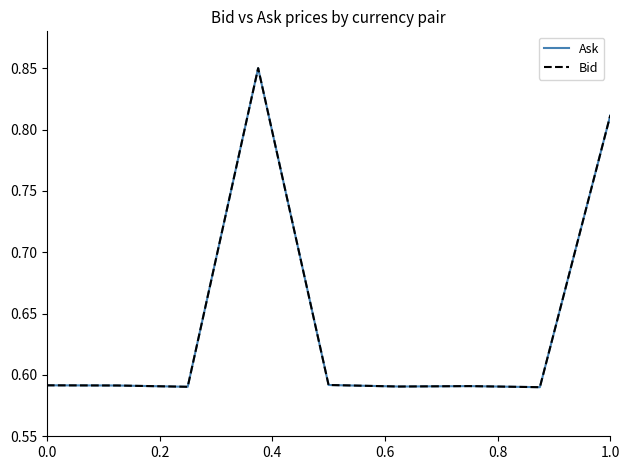

What are all the series names shown in the legend?

Ask, Bid